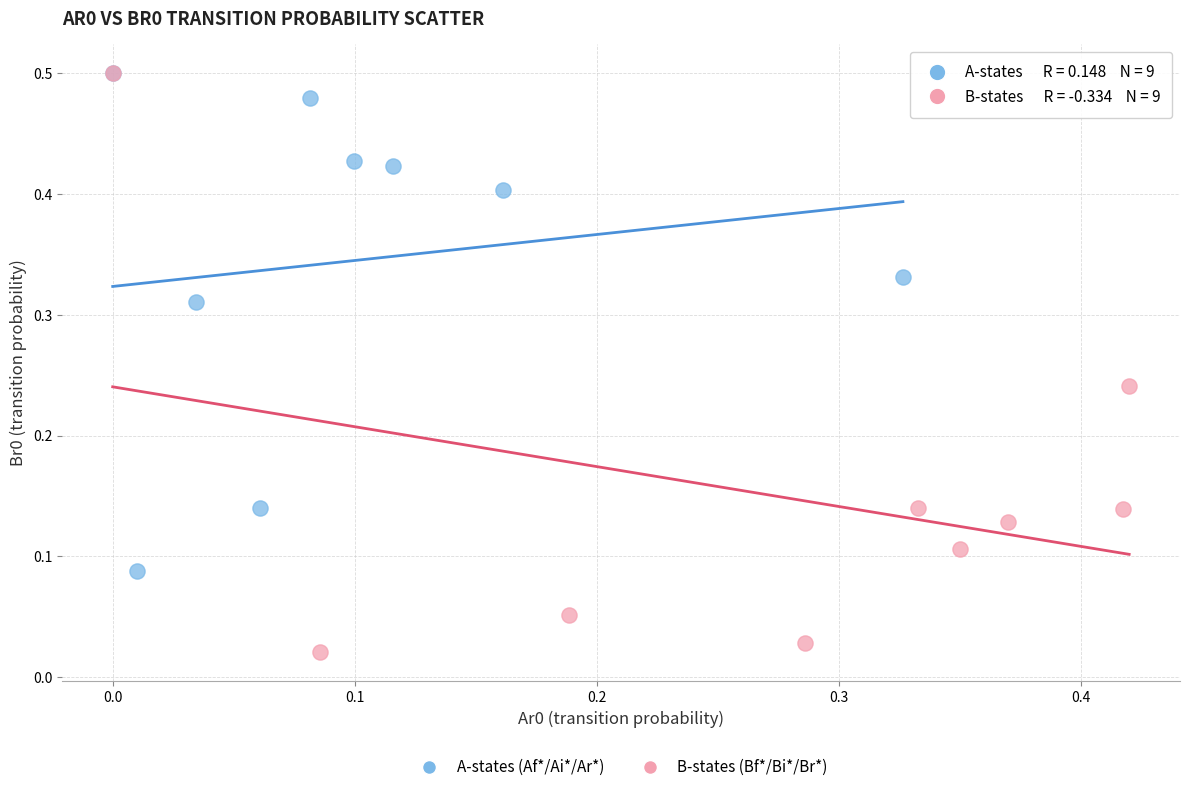

Which series contains the lowest Y value?

B-states (Bf*/Bi*/Br*)